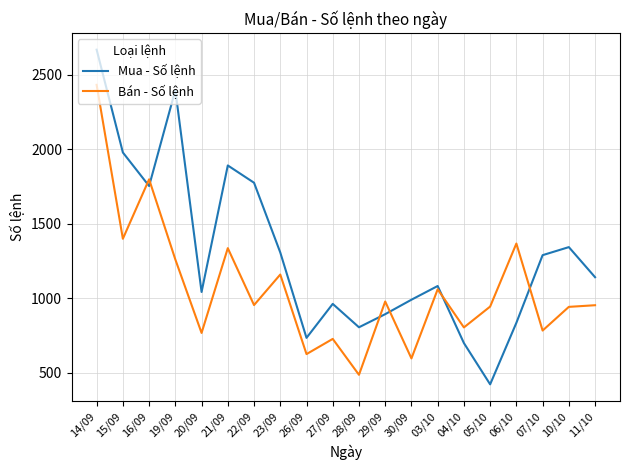

List the series in order of their peak value, highest first.

Mua - Số lệnh, Bán - Số lệnh